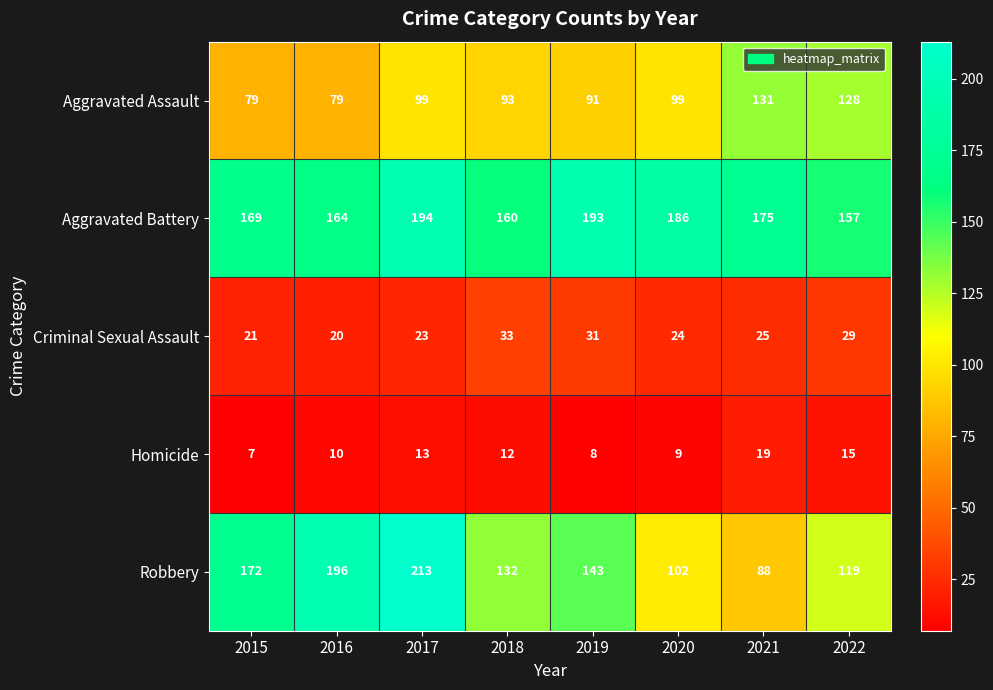

What is the sum of all Homicide values?

93